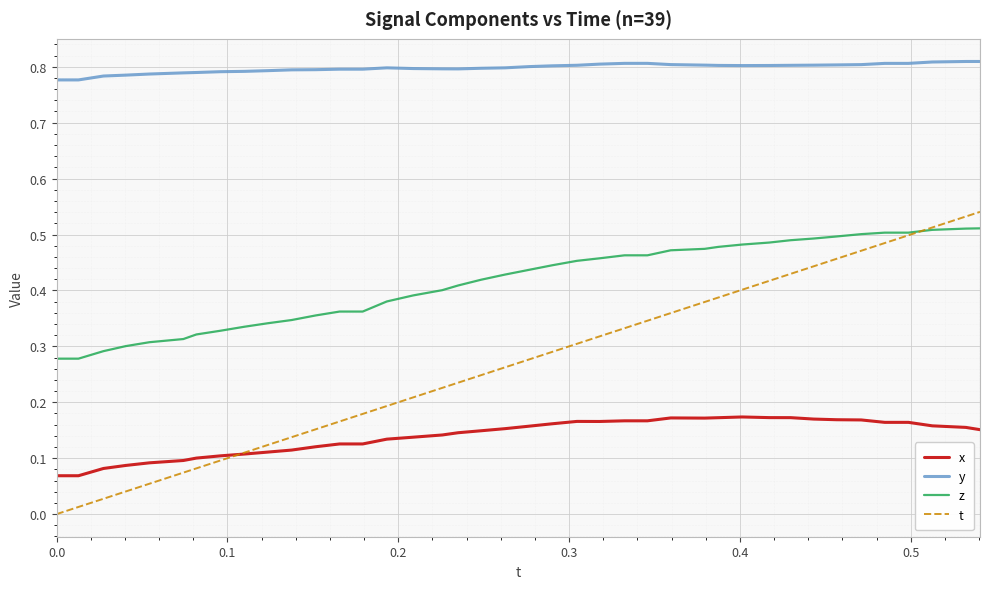

Count the z values in the range 0 to 1.

40